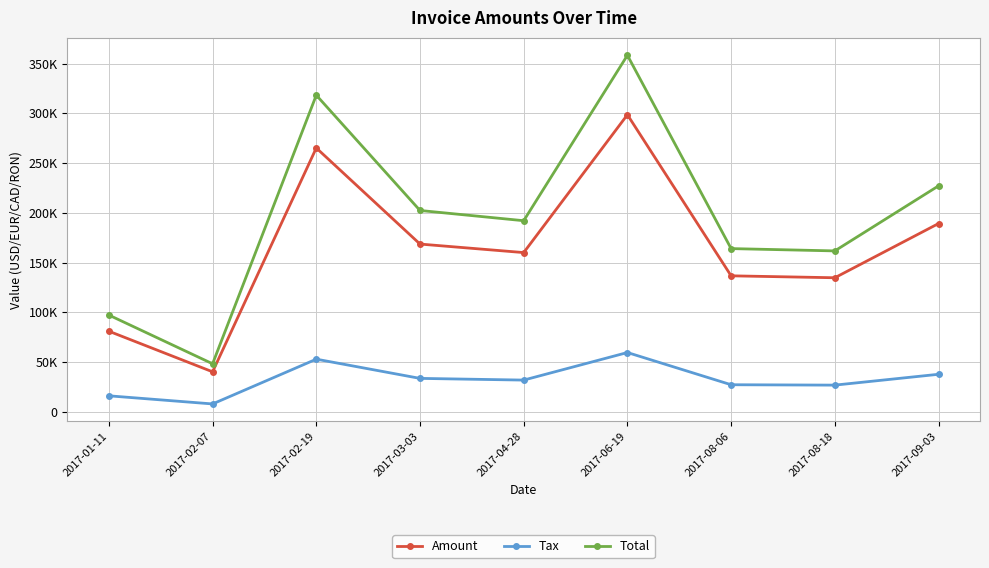

Where is the first local minimum for Amount?

2017-02-07